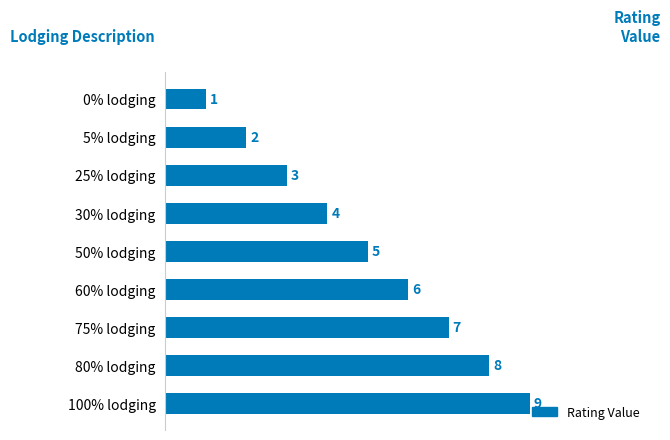

How many series are shown in this chart?

1